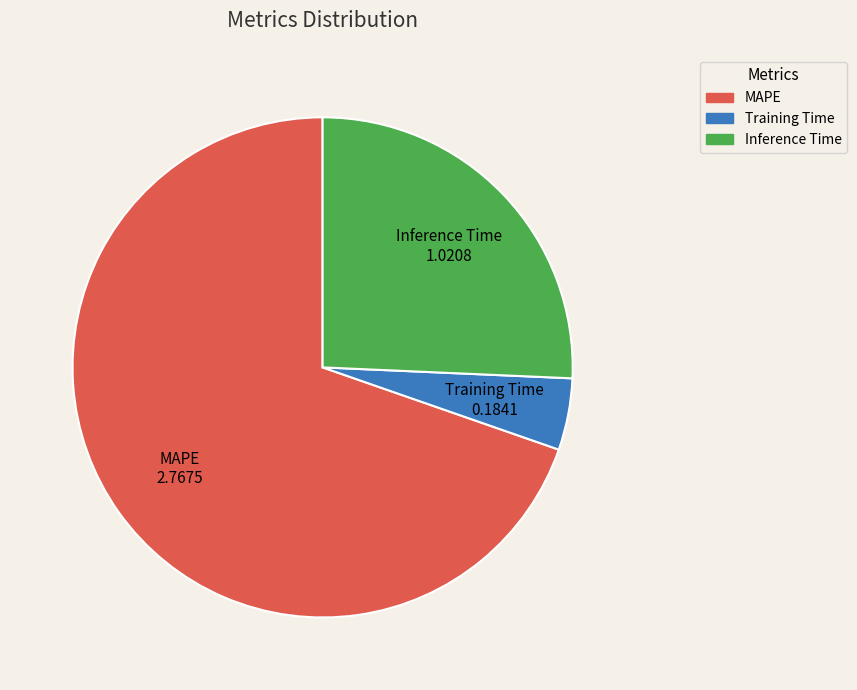

Which category has the biggest portion of the pie?

MAPE